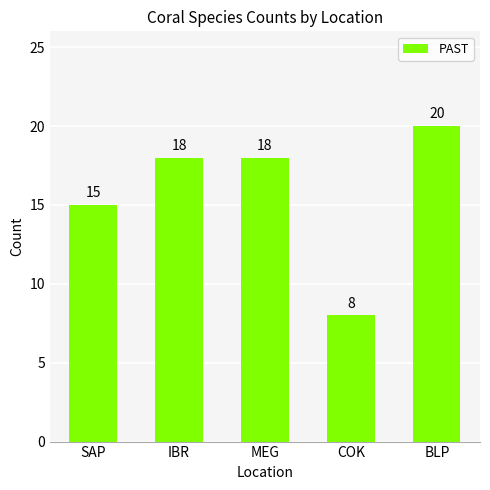

Does the chart contain stacked bars?

No